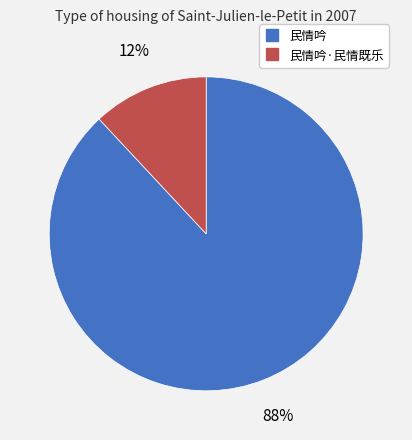

Is there a majority slice in this chart?

Yes